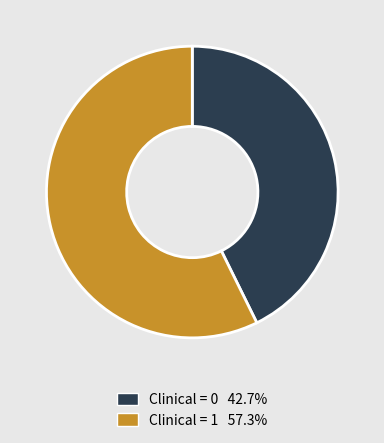

Does any single category account for the majority?

Yes